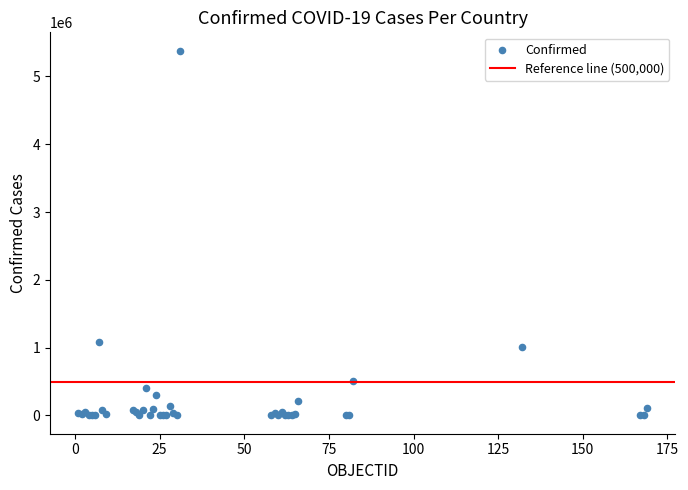

What Y value in the scatter plot is closest to 2690379?

1081336